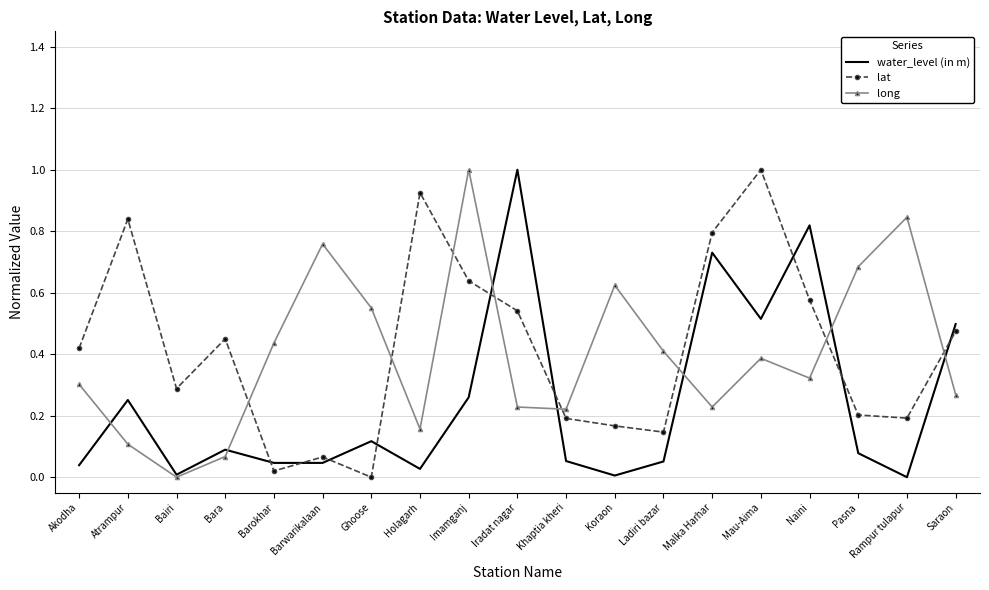

What are all the series names shown in the legend?

water_level (in m), lat, long